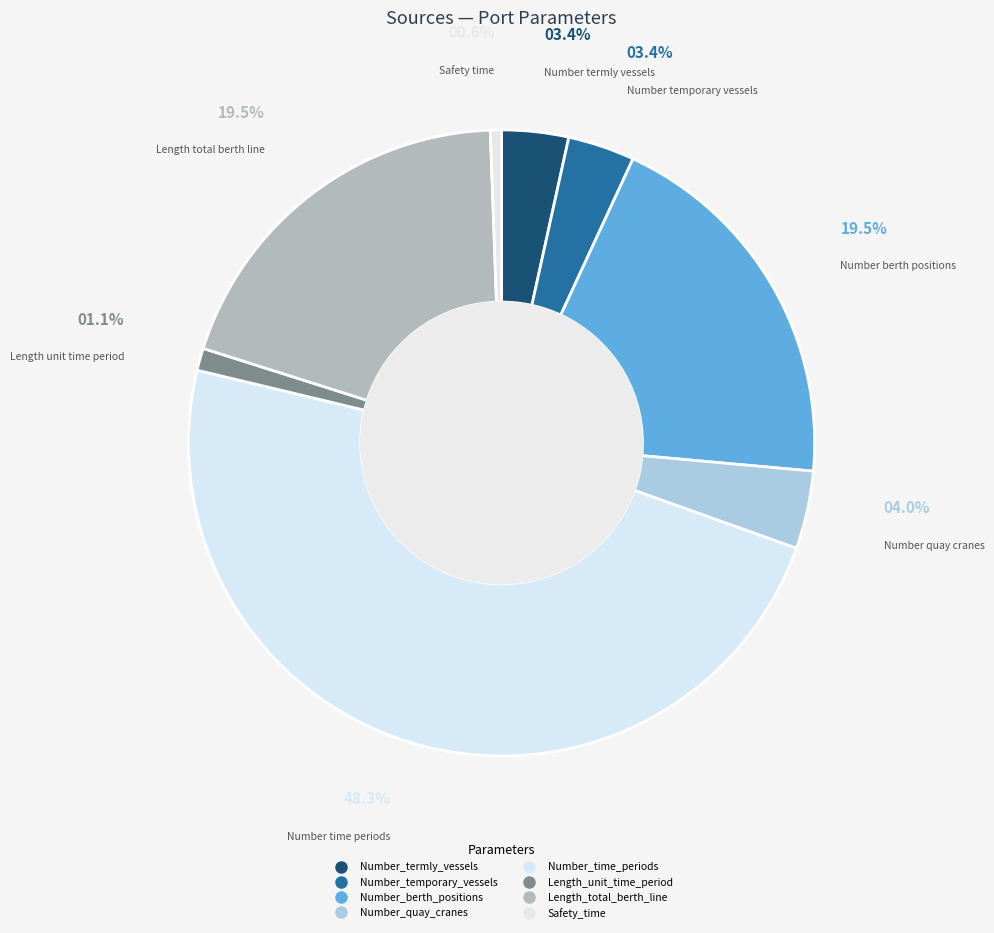

True or false: Length_unit_time_period accounts for 11% of the total.

False